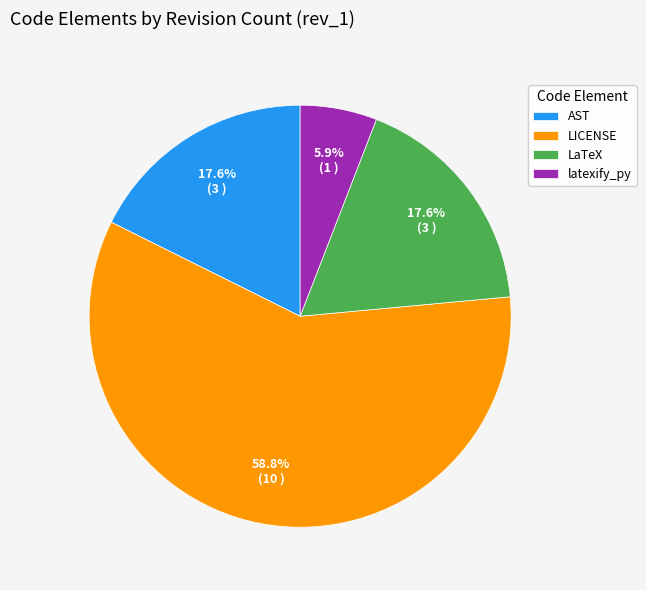

What is the ratio of the value at latexify_py to the value at LaTeX?

0.3